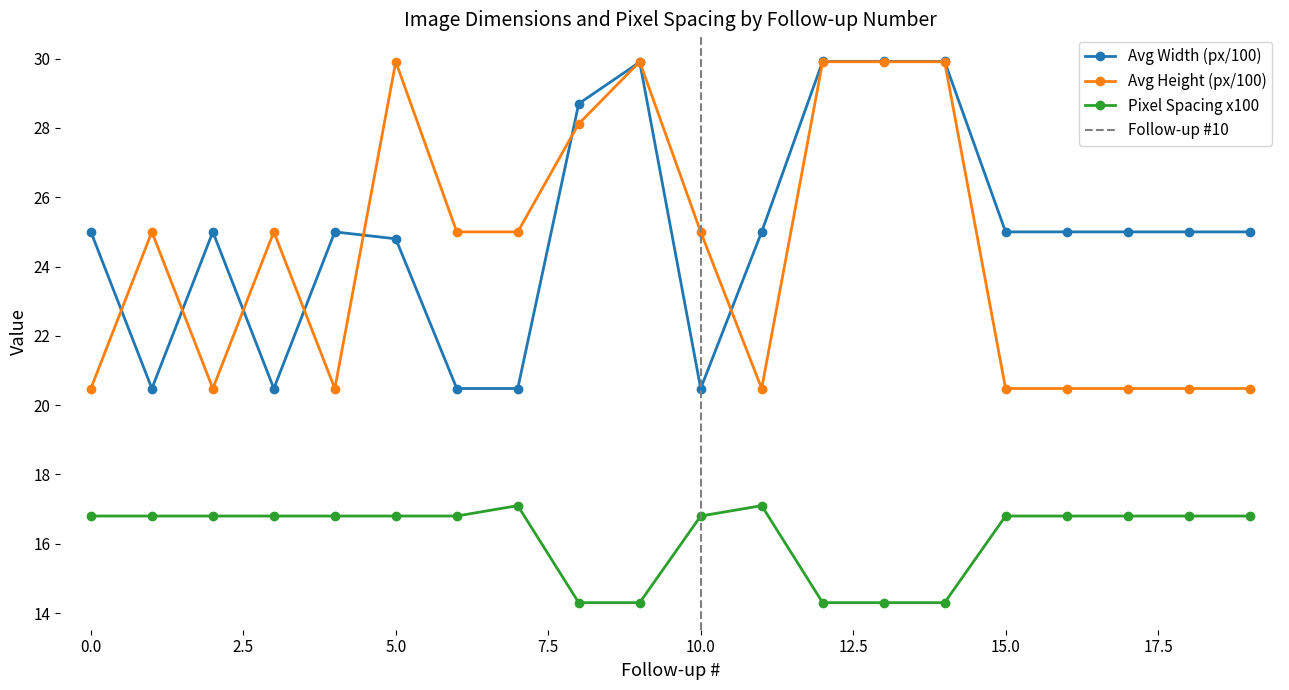

Which series has the largest total across all categories?

Avg Width (px/100)